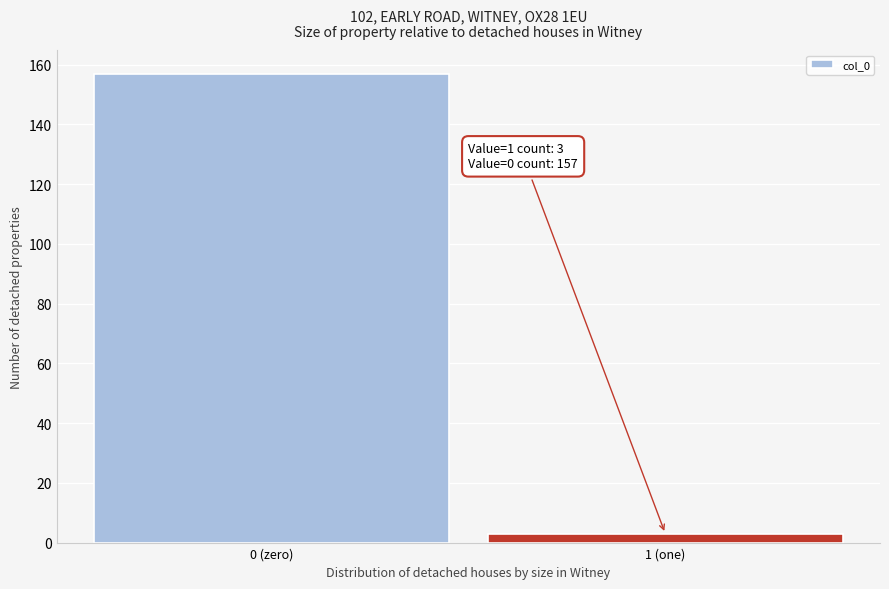

Reading left to right, extract all data points from this chart.

157	3